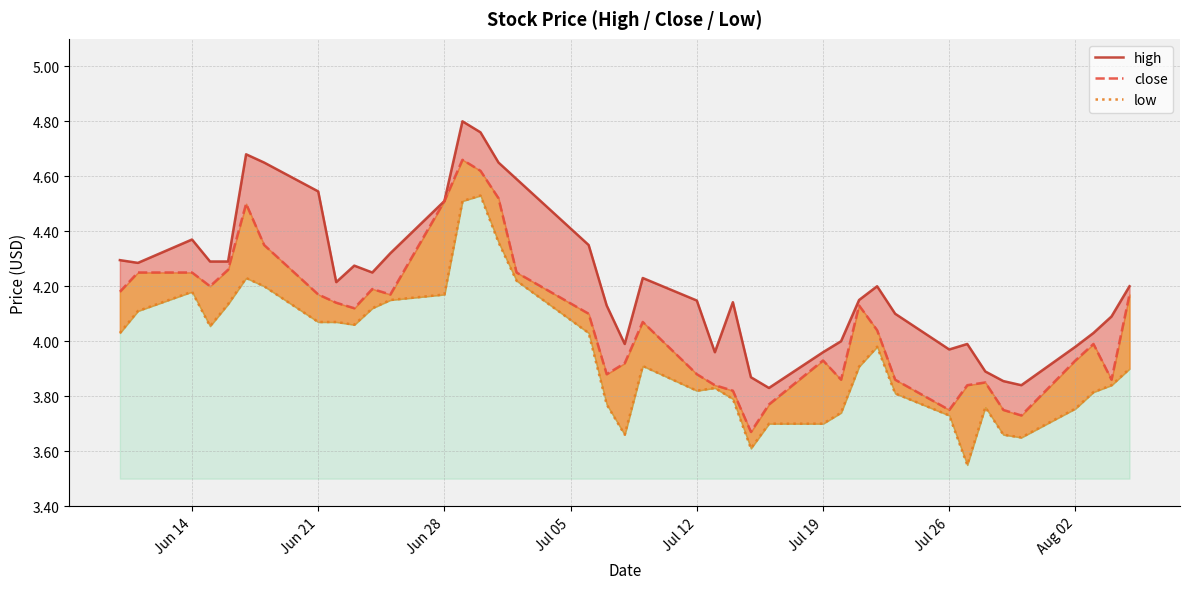

What is the value of the low point at the 11th from the left?

4.1